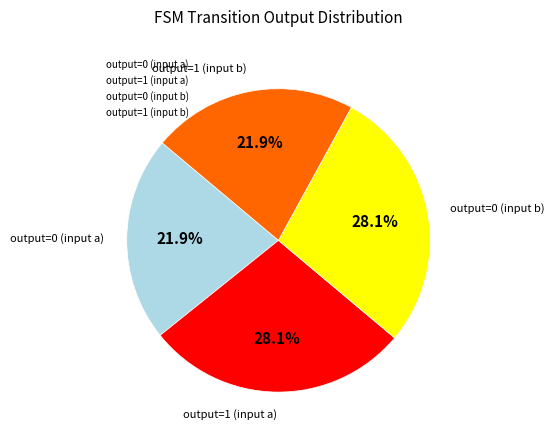

How many slices are in this pie chart?

4